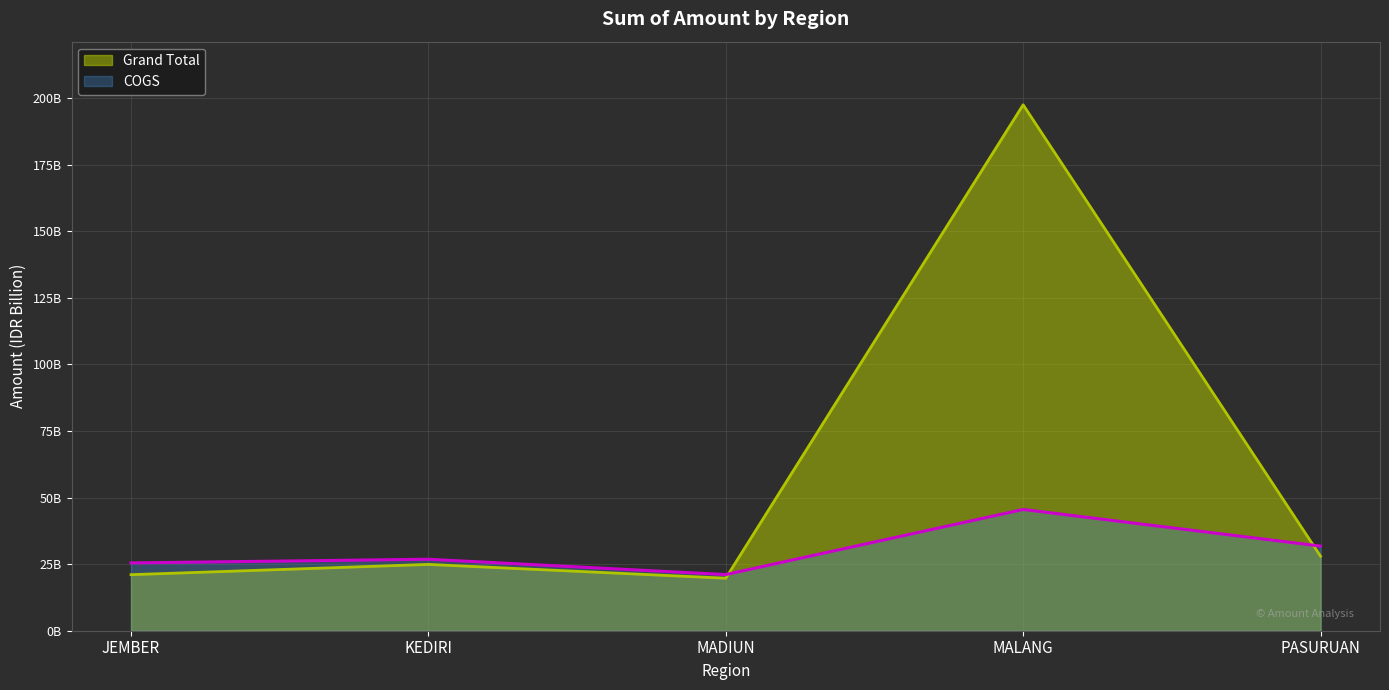

Between PASURUAN and JEMBER, which is larger?

PASURUAN